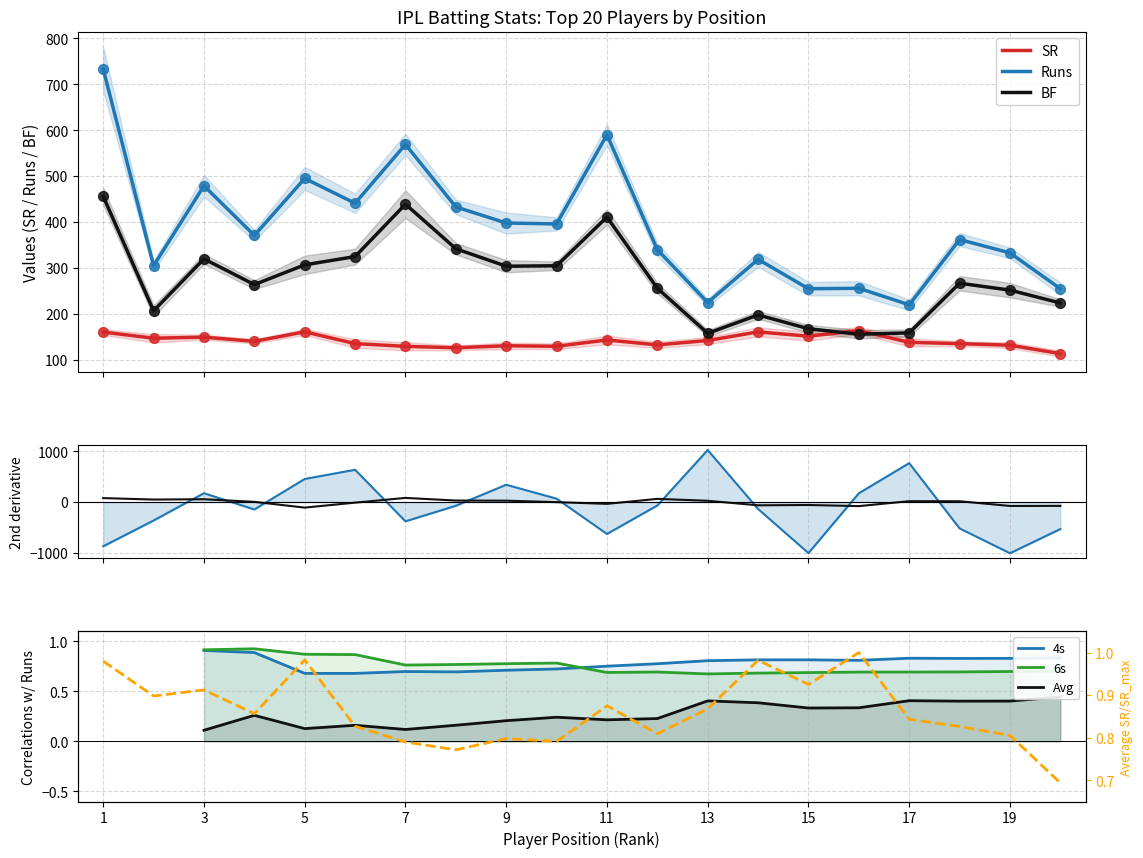

Which series has the largest total across all categories?

Runs